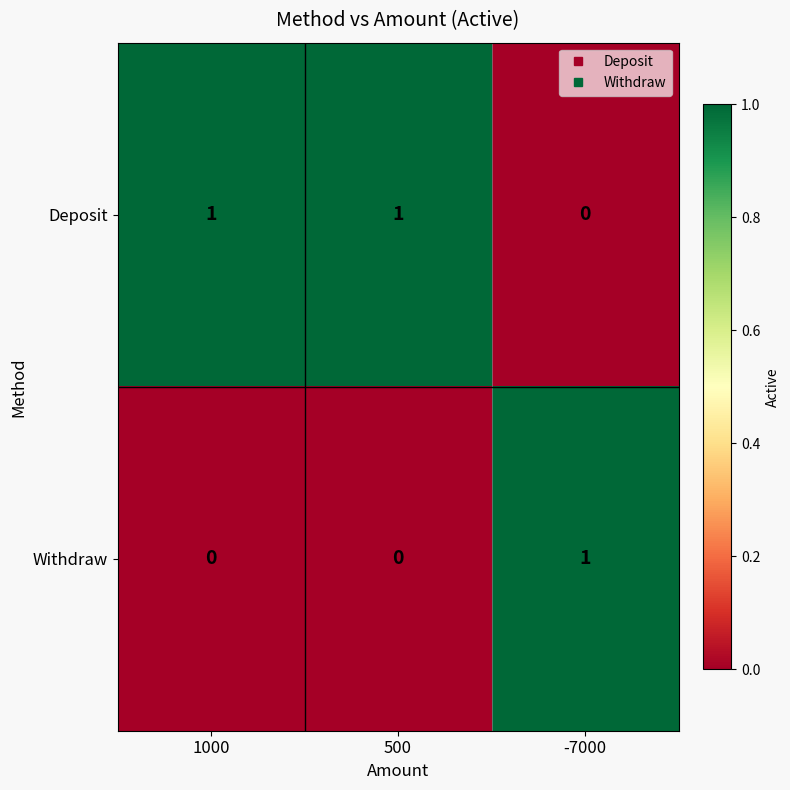

Reading right to left, what are all the values shown in this chart?

Deposit: 0	1	1
Withdraw: 1	0	0